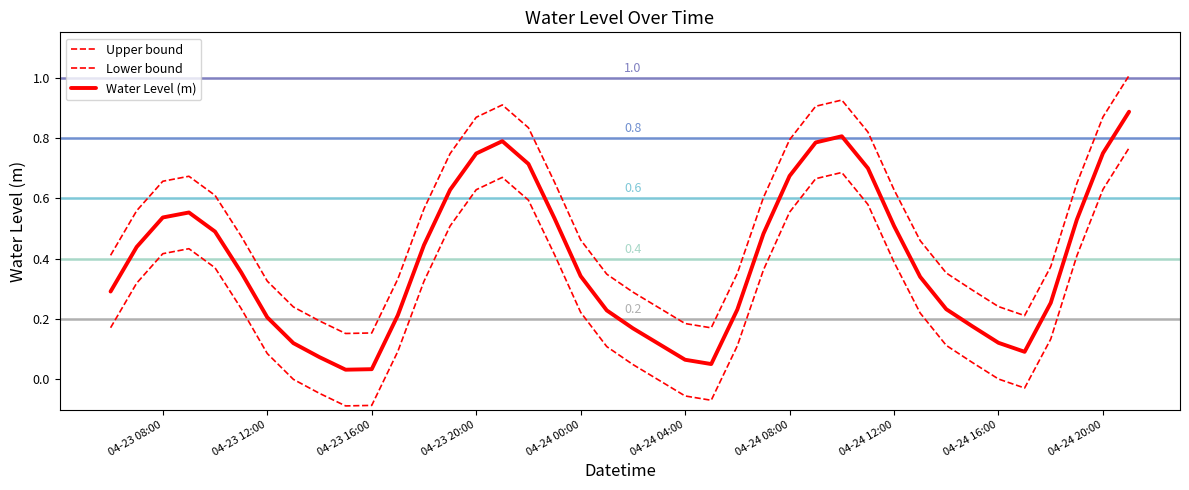

Does the chart have visible grid lines?

No